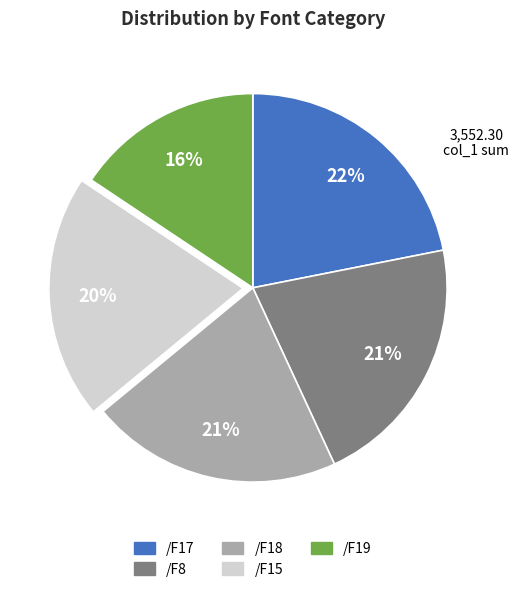

True or false: /F8 accounts for 15% of the total.

False